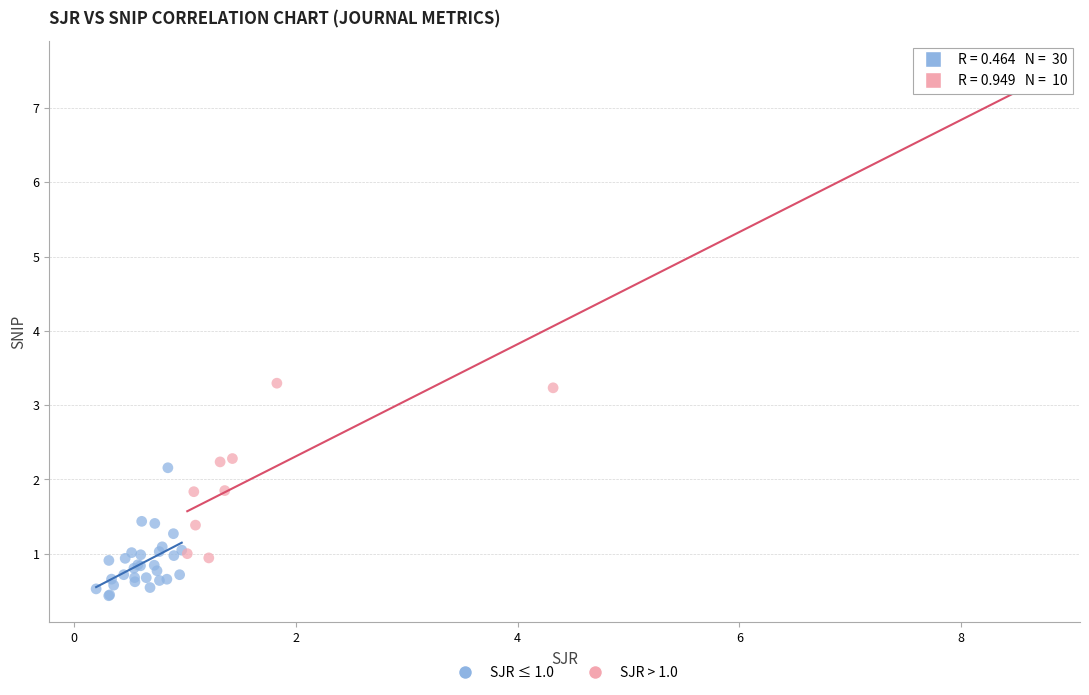

What are all the series names shown in the legend?

SJR ≤ 1.0, SJR > 1.0